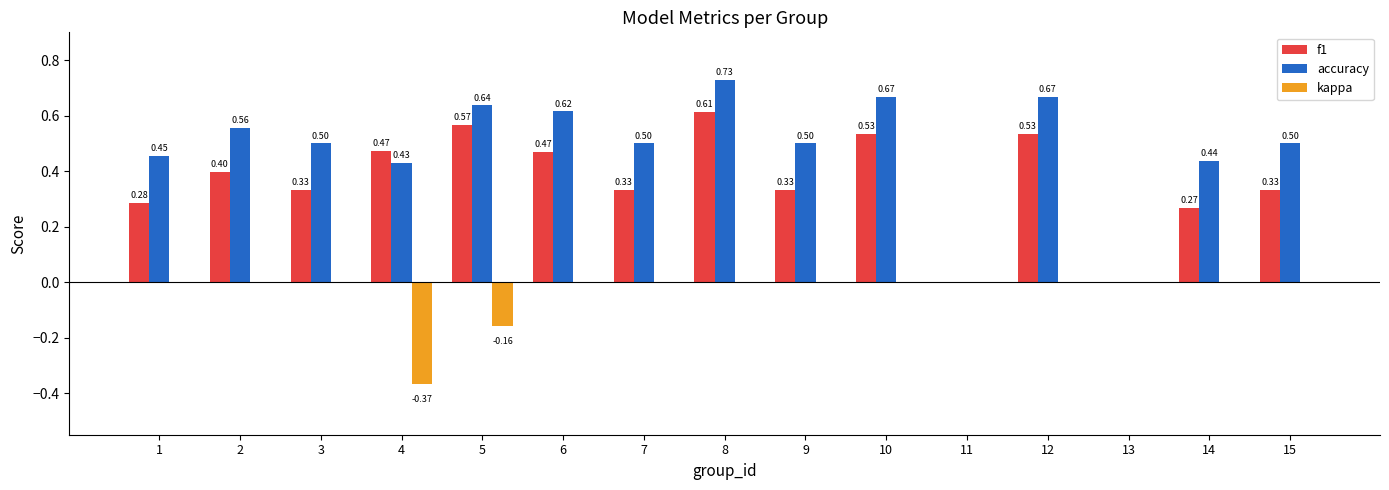

What are all the series names shown in the legend?

f1, accuracy, kappa